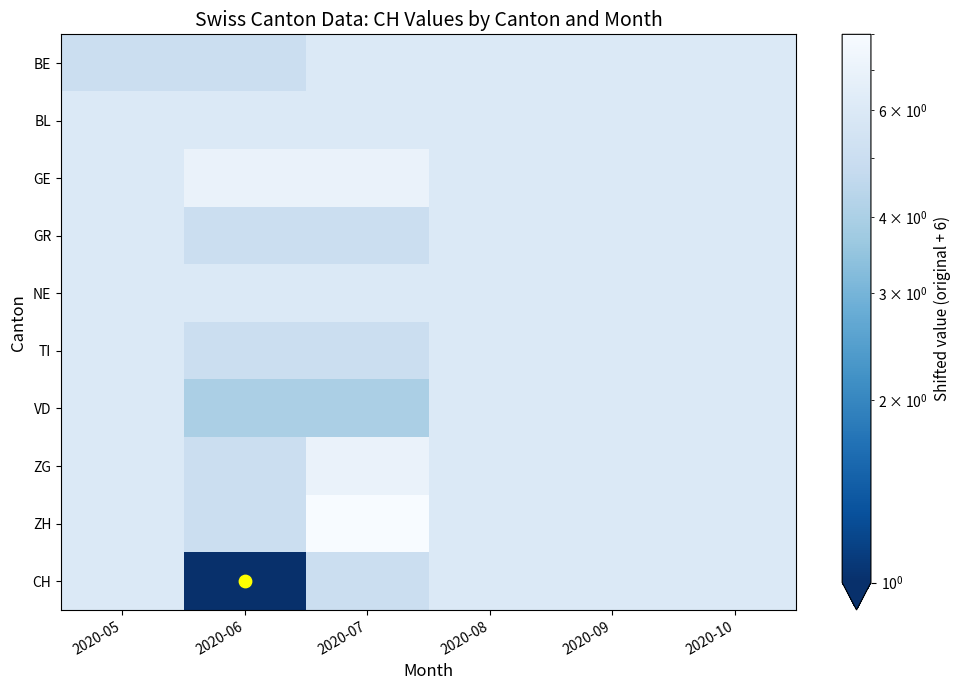

Rank the series at 2020-06 from highest to lowest value.

GE, BL, NE, BE, GR, TI, ZG, ZH, VD, CH